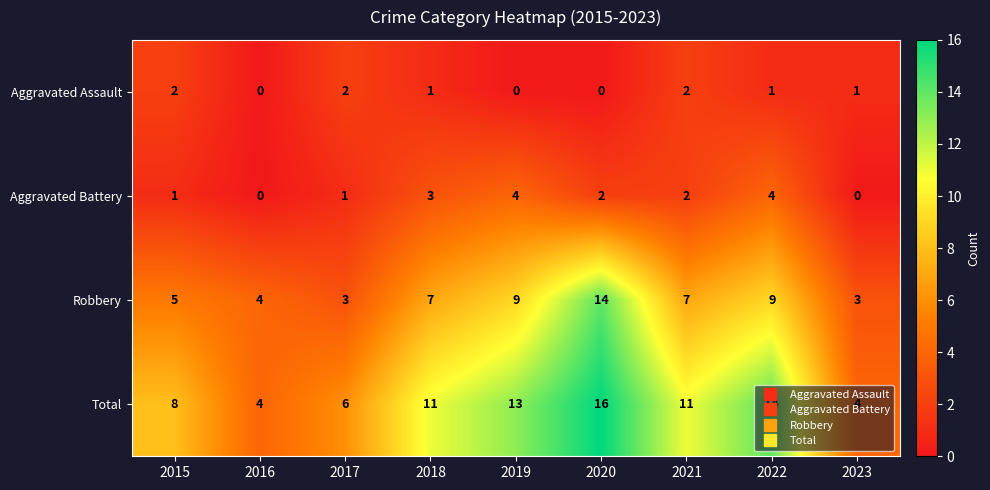

At which category is the sum across all series the highest?

2020